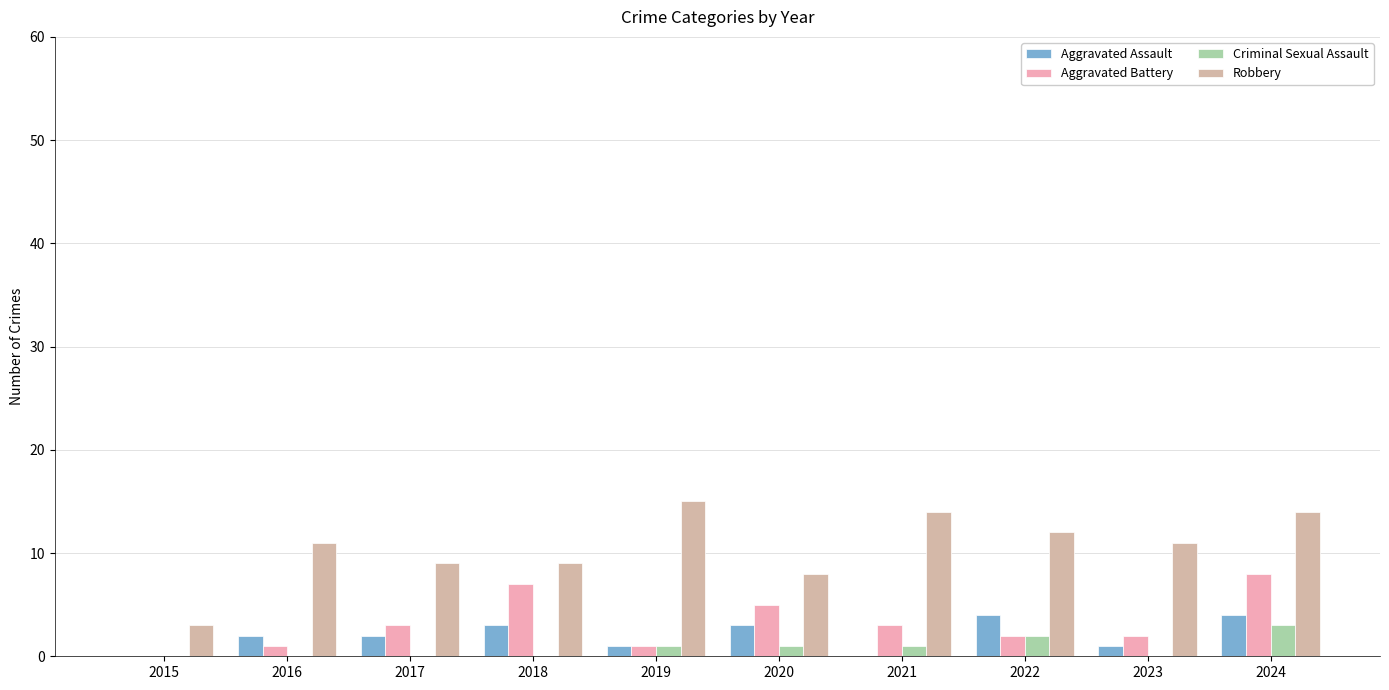

Reading left to right, list all the values displayed in this chart.

Aggravated Assault: 2015=0	2016=2	2017=2	2018=3	2019=1	2020=3	2021=0	2022=4	2023=1	2024=4
Aggravated Battery: 2015=0	2016=1	2017=3	2018=7	2019=1	2020=5	2021=3	2022=2	2023=2	2024=8
Criminal Sexual Assault: 2015=0	2016=0	2017=0	2018=0	2019=1	2020=1	2021=1	2022=2	2023=0	2024=3
Robbery: 2015=3	2016=11	2017=9	2018=9	2019=15	2020=8	2021=14	2022=12	2023=11	2024=14